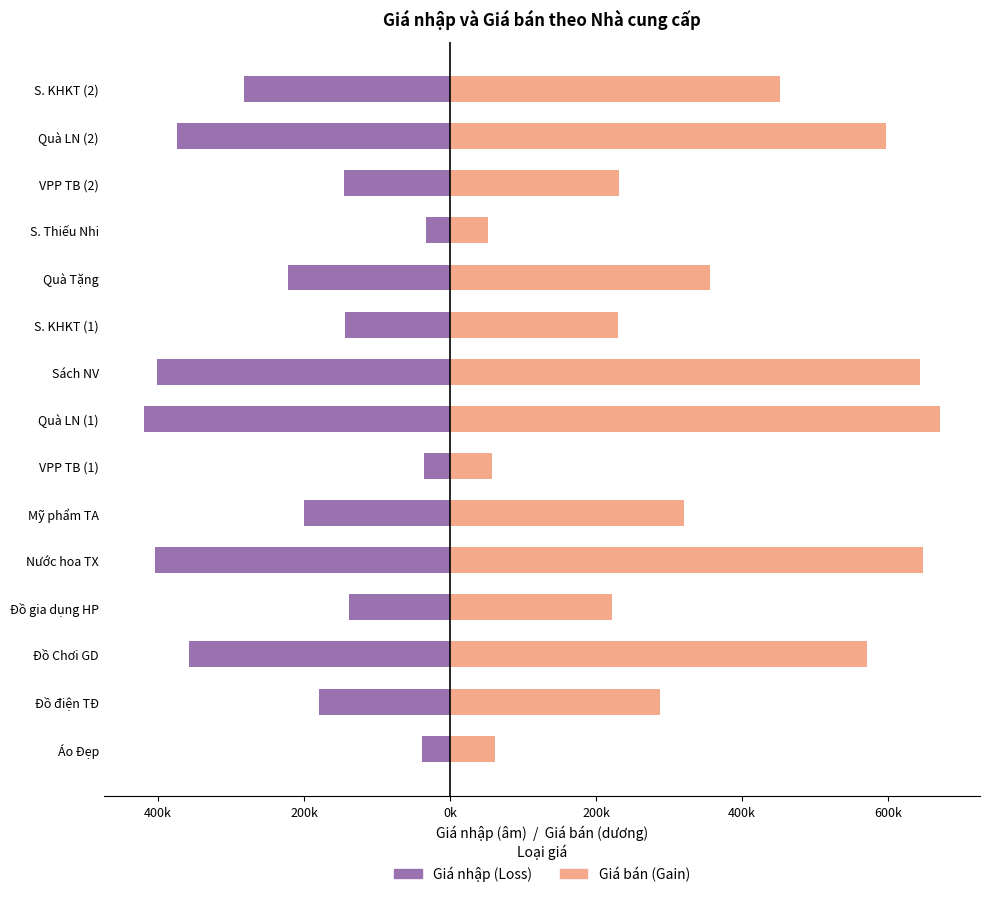

What is the spread (max minus min) of values at S. Thiếu Nhi?

85238.4